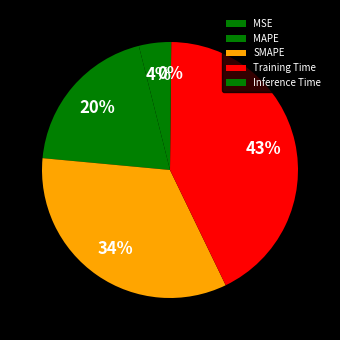

True or false: SMAPE accounts for 40% of the total.

False